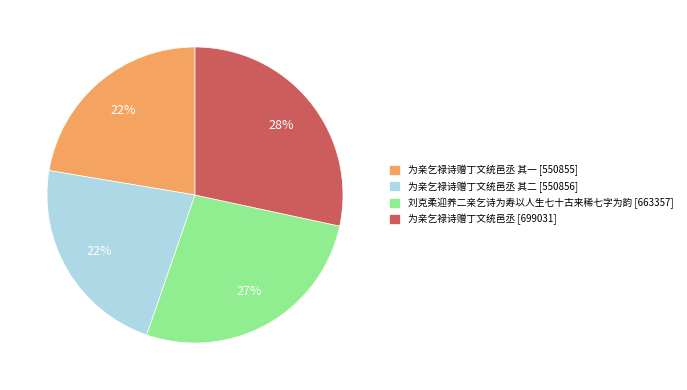

To the nearest percent, what is the difference between the largest and smallest slice percentages?

6%